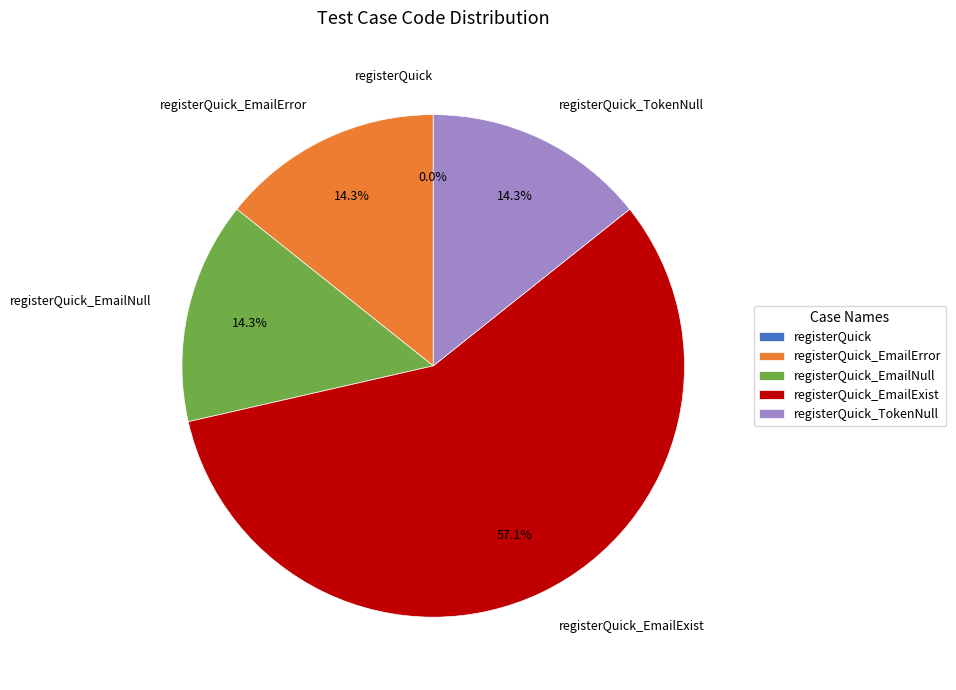

Is there a majority slice in this chart?

Yes